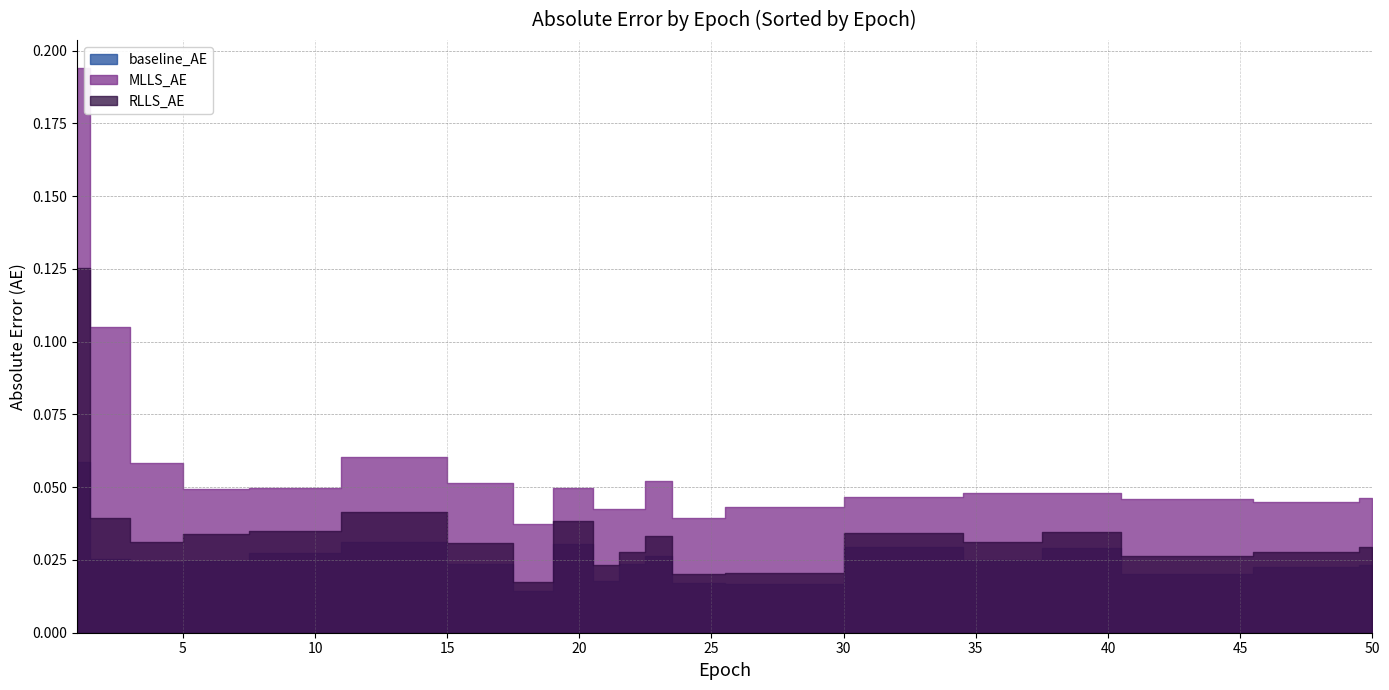

The value of RLLS_AE at 9 is 0.0. True or false?

True